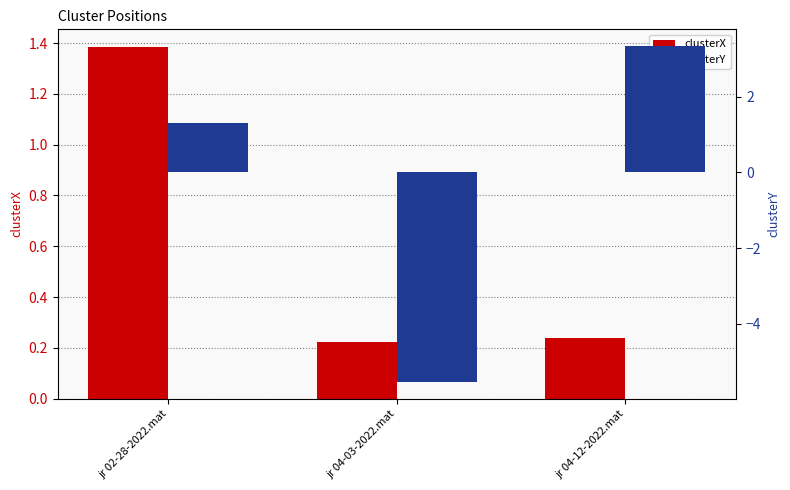

At how many categories does at least one series exceed 3?

1